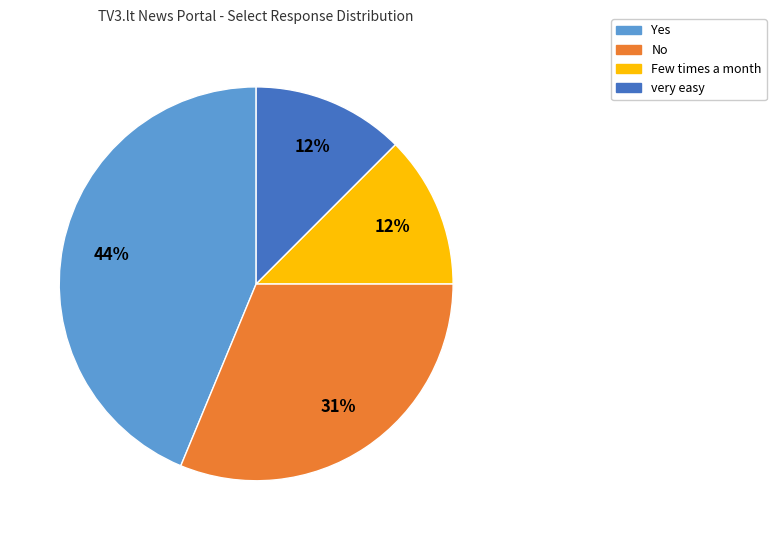

How many segments does this pie chart have?

4